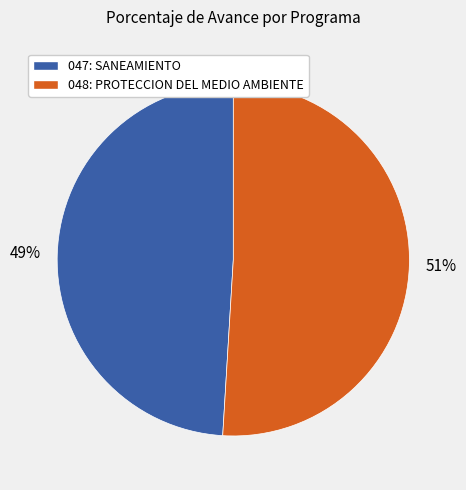

How many segments does this pie chart have?

2